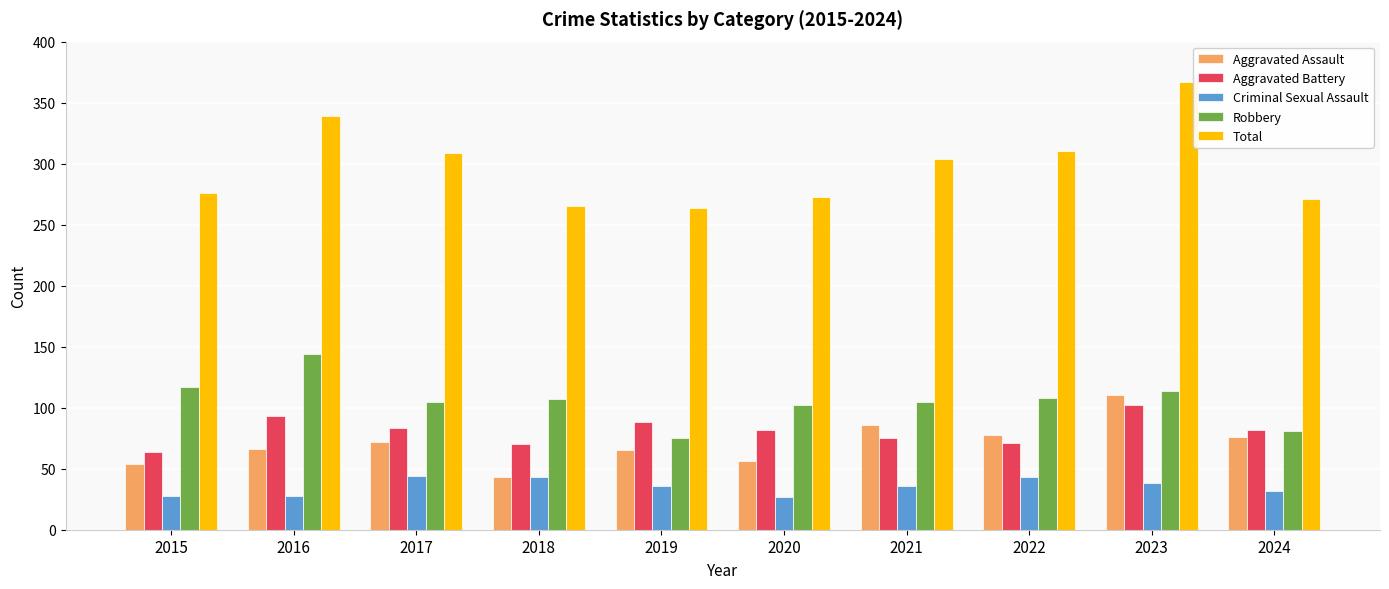

Which series has the largest total across all categories?

Total